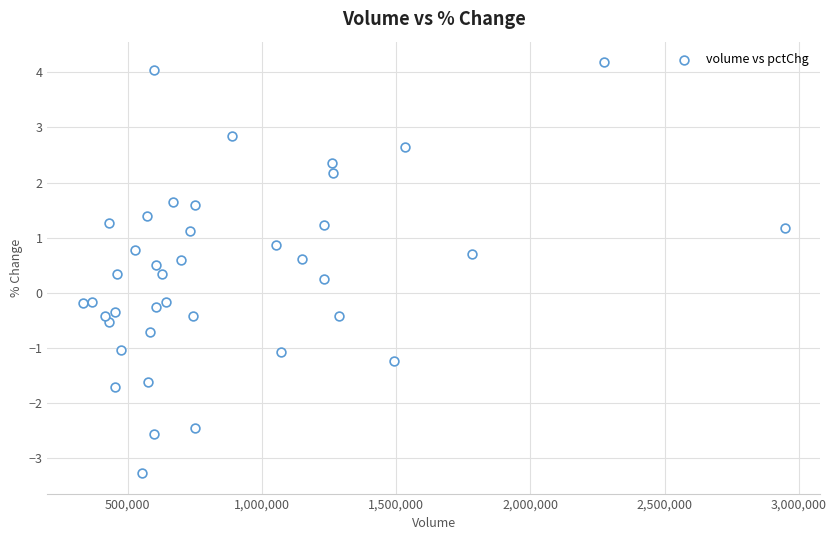

What is the range of X values (max minus min)?

2615055.0